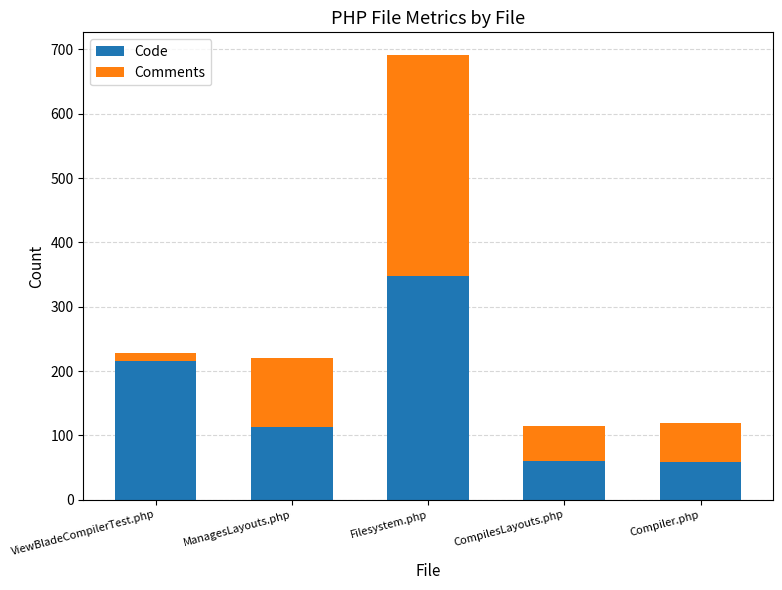

At which category is the sum across all series the highest?

Filesystem.php